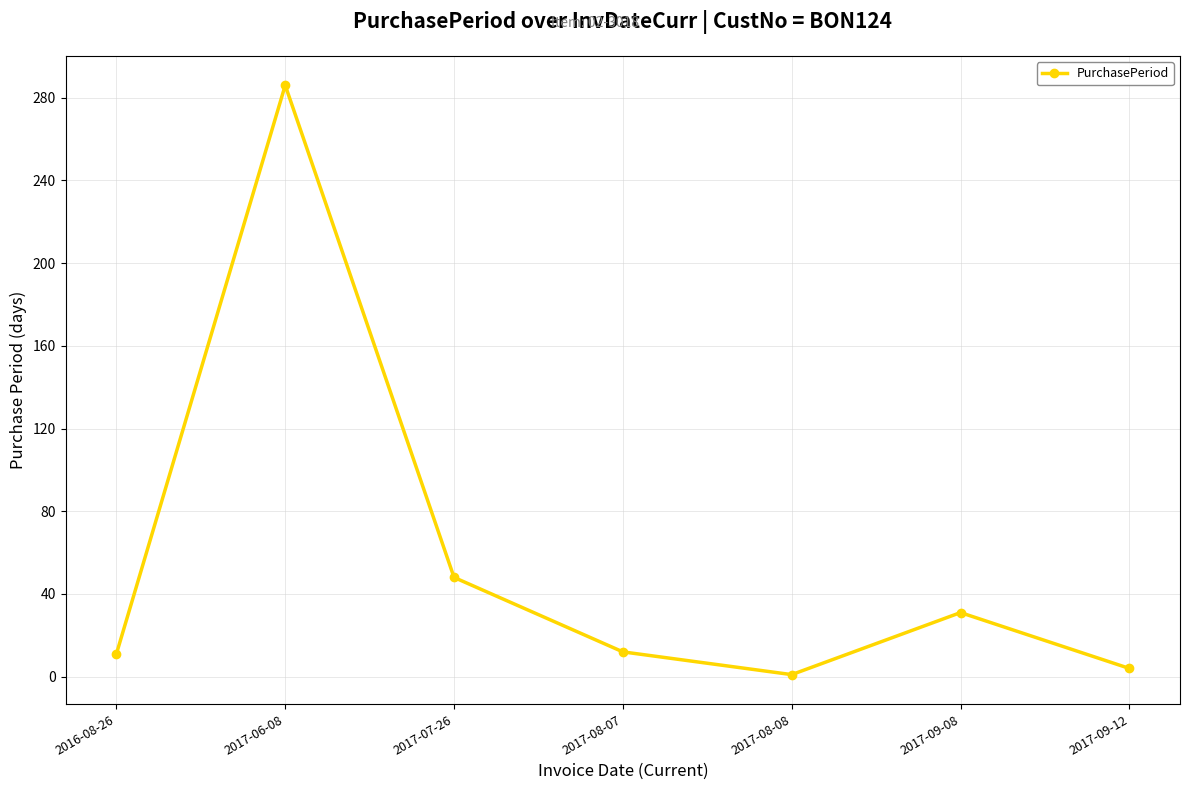

What is the sum of the values at 2017-07-26 and 2017-08-08?

49